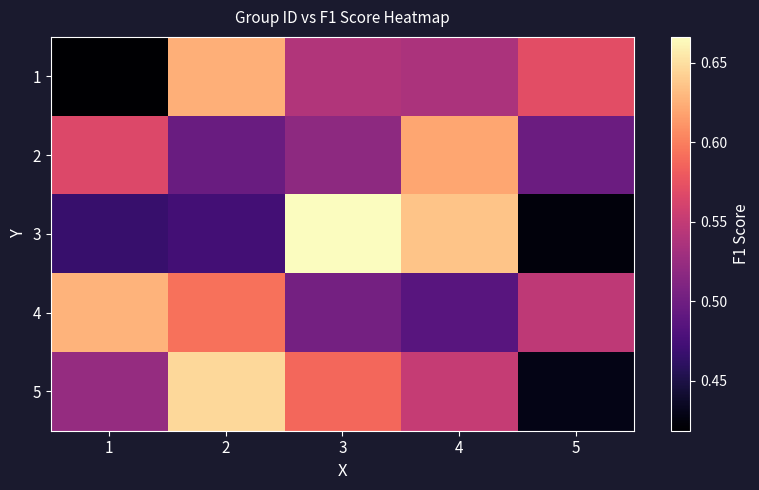

How many distinct data groups are displayed?

5